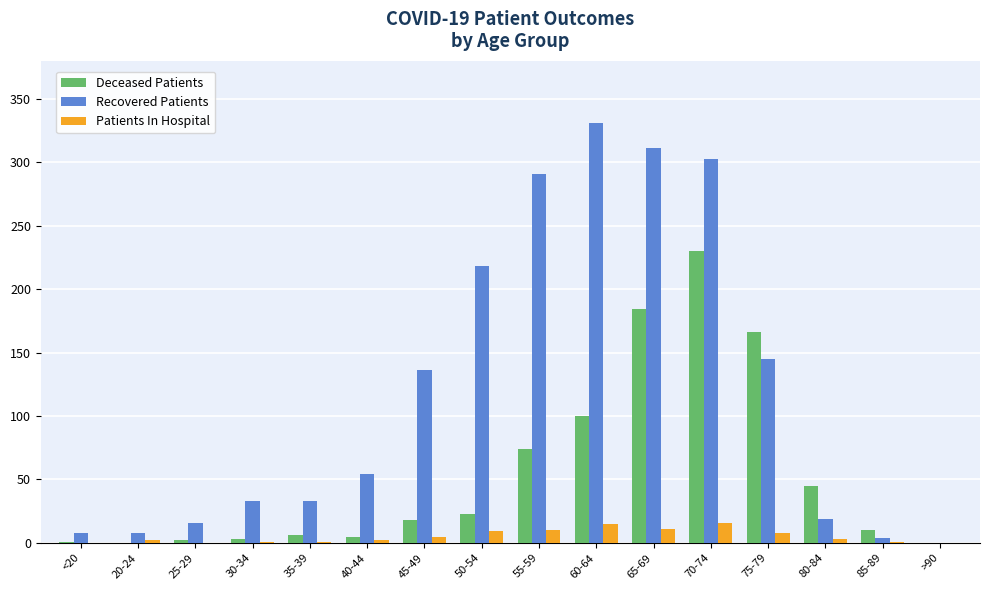

What are all the series names shown in the legend?

Deceased Patients, Recovered Patients, Patients In Hospital